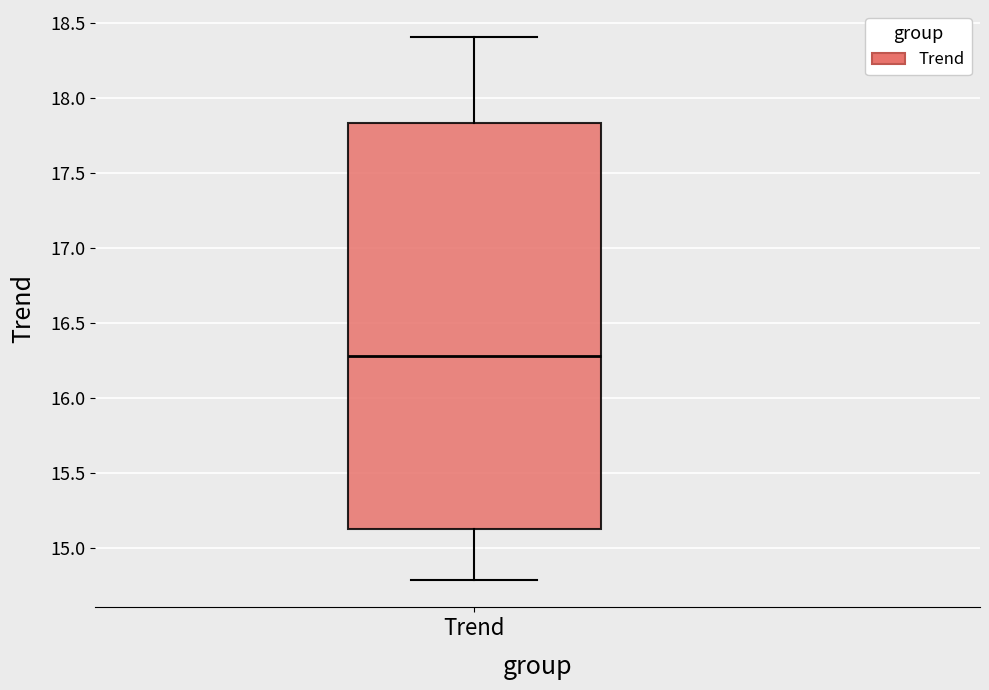

Where does the median line of the box for Trend sit on the y-axis? The values are not printed on the chart, so give them approximately, as read against the axis.

16.30